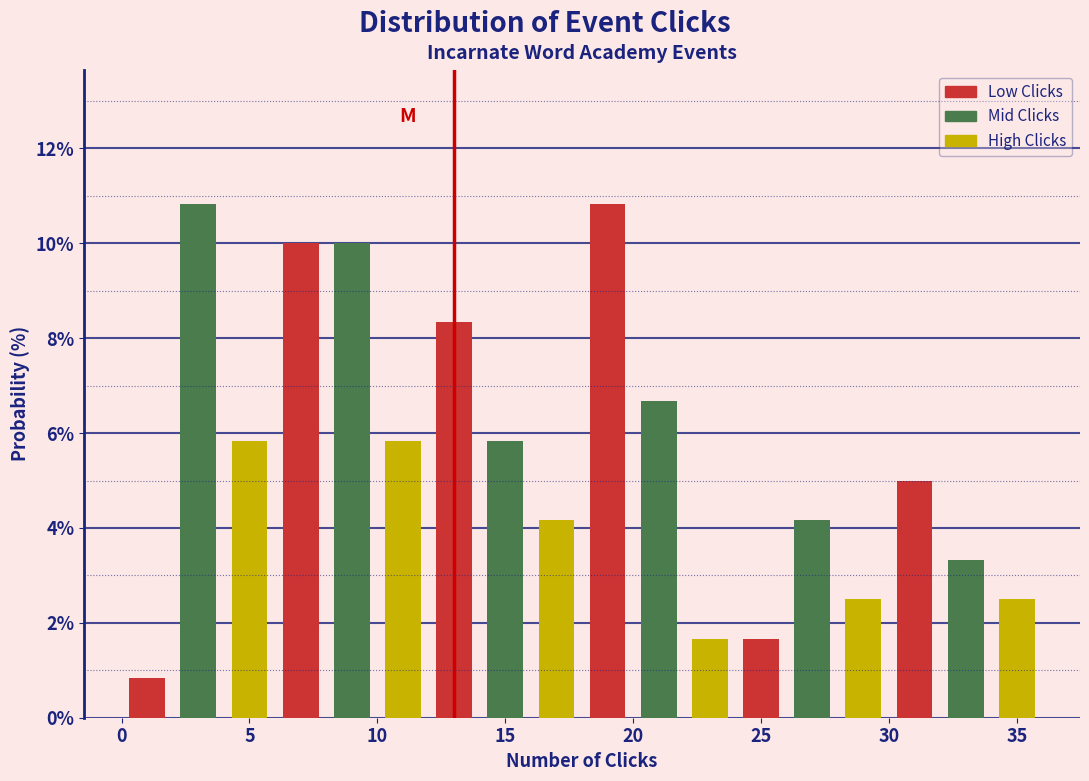

How tall is the bar that spans 2 to 4 on the x-axis? The values are not printed on the chart, so give them approximately, as read against the axis.

10.8